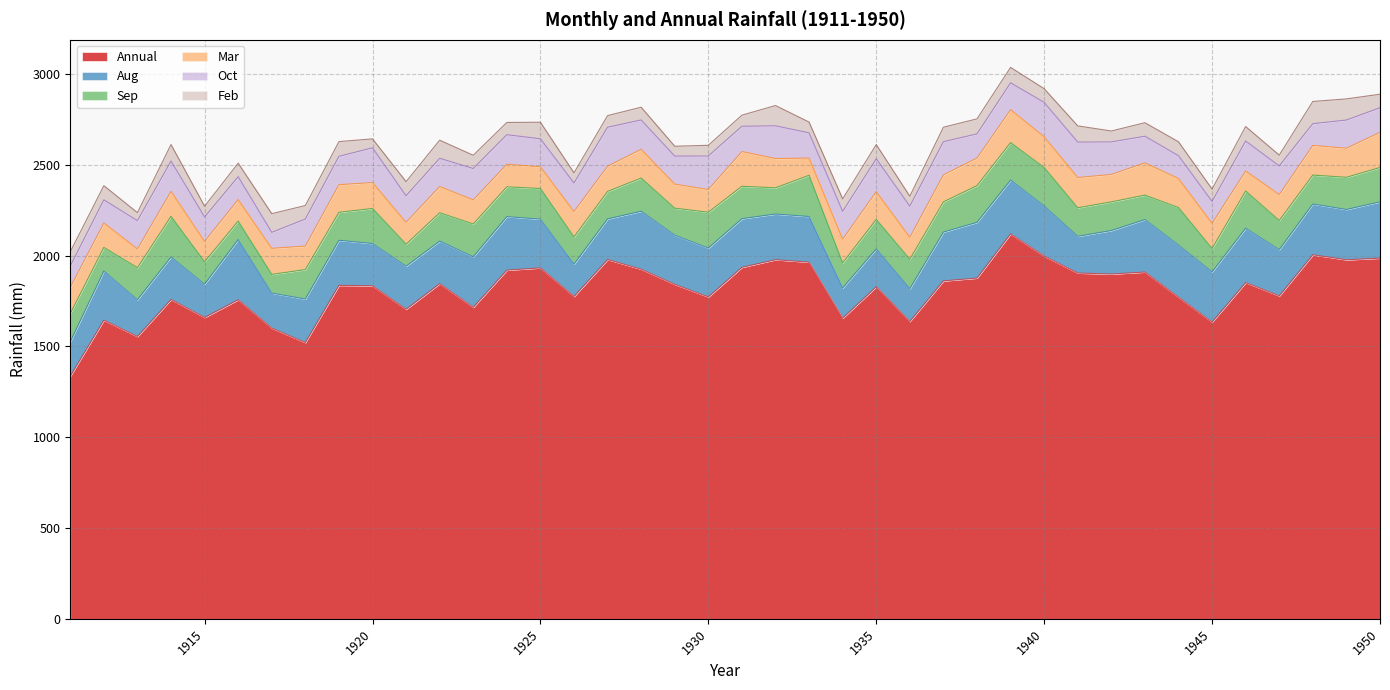

List the labels in order of Sep value, smallest first.

1916, 1917, 1921, 1915, 1945, 1912, 1943, 1934, 1932, 1929, 1926, 1927, 1919, 1911, 1922, 1941, 1942, 1948, 1947, 1936, 1918, 1935, 1924, 1937, 1925, 1913, 1949, 1931, 1923, 1928, 1950, 1920, 1930, 1938, 1946, 1939, 1944, 1940, 1914, 1933